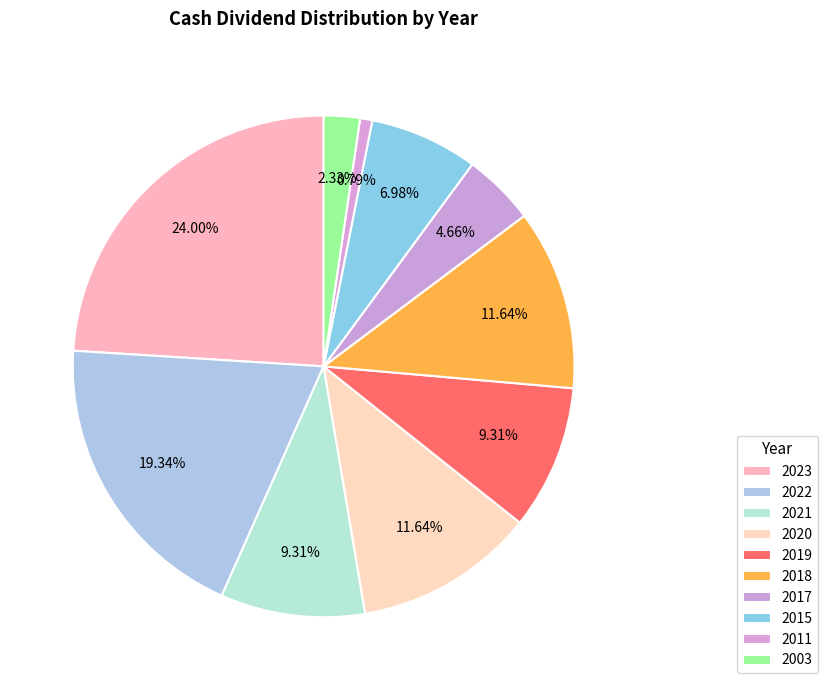

To the nearest percent, what is the difference between the largest and smallest slice percentages?

23%